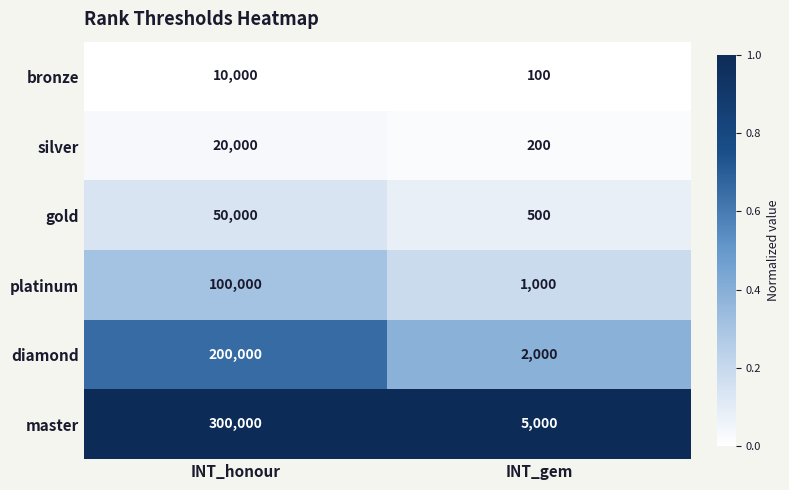

List the labels in order of bronze value, smallest first.

INT_gem, INT_honour